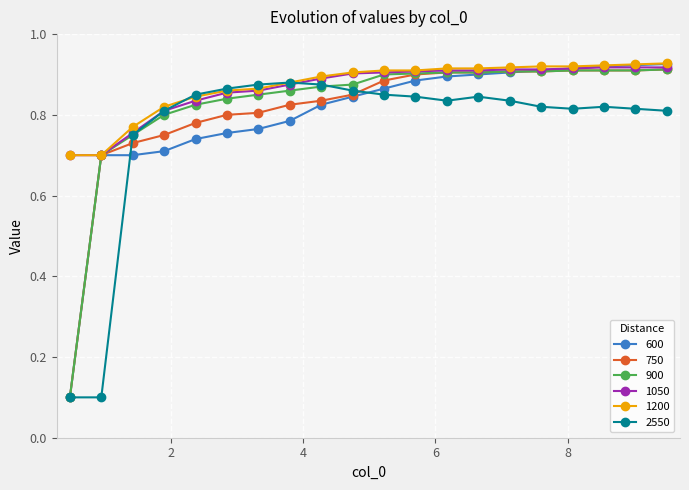

How many 900 values are between 0 and 1?

20